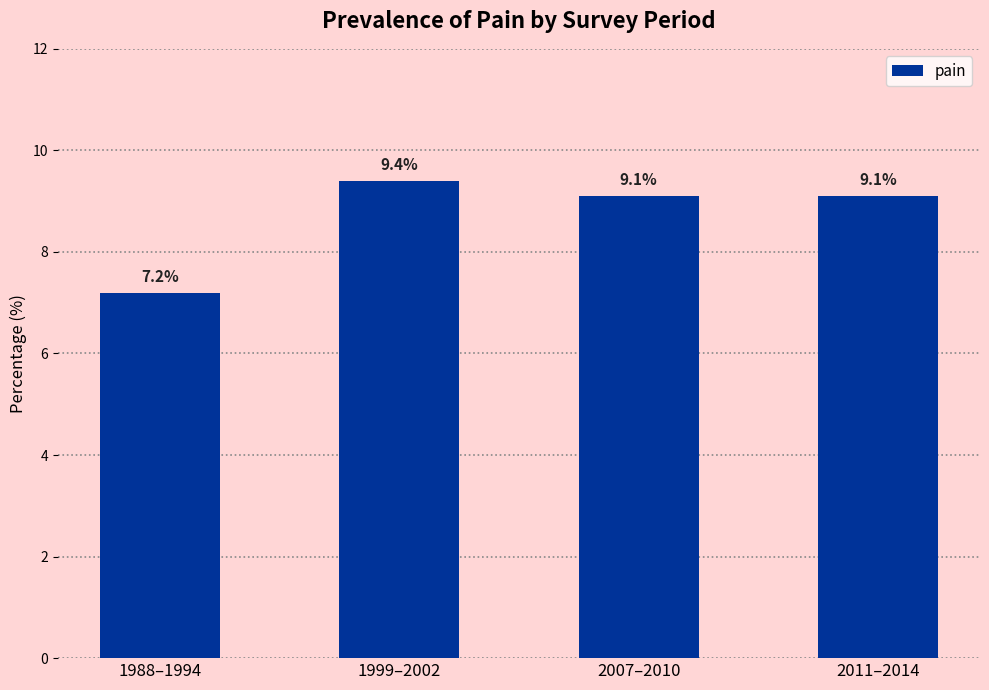

What is the average value?

8.7